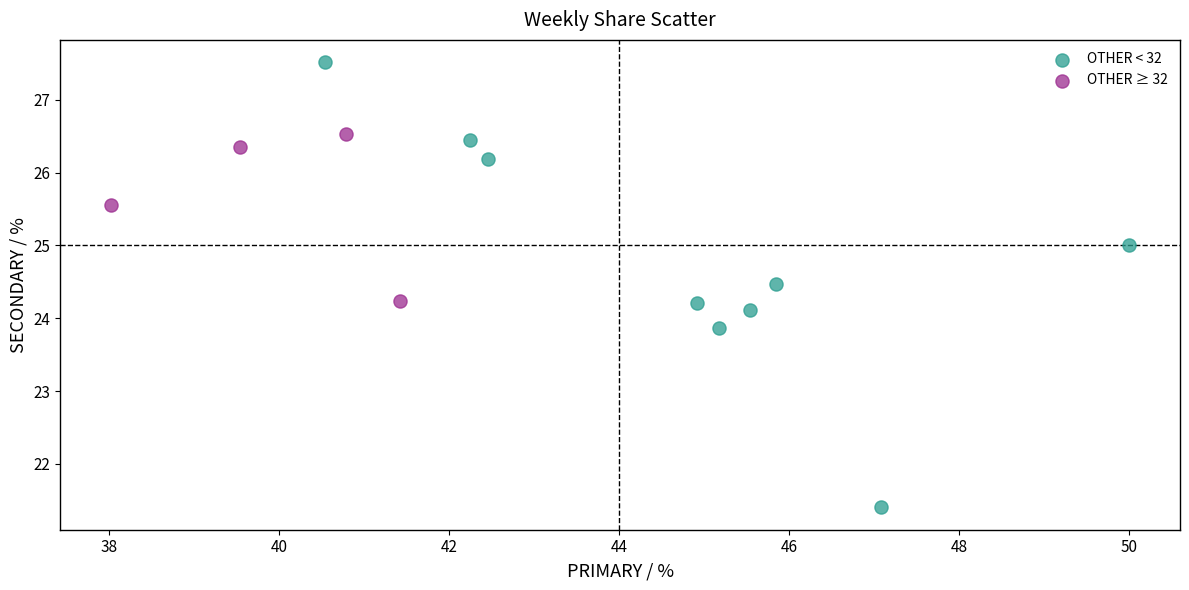

Which series reaches the maximum Y coordinate?

OTHER < 32